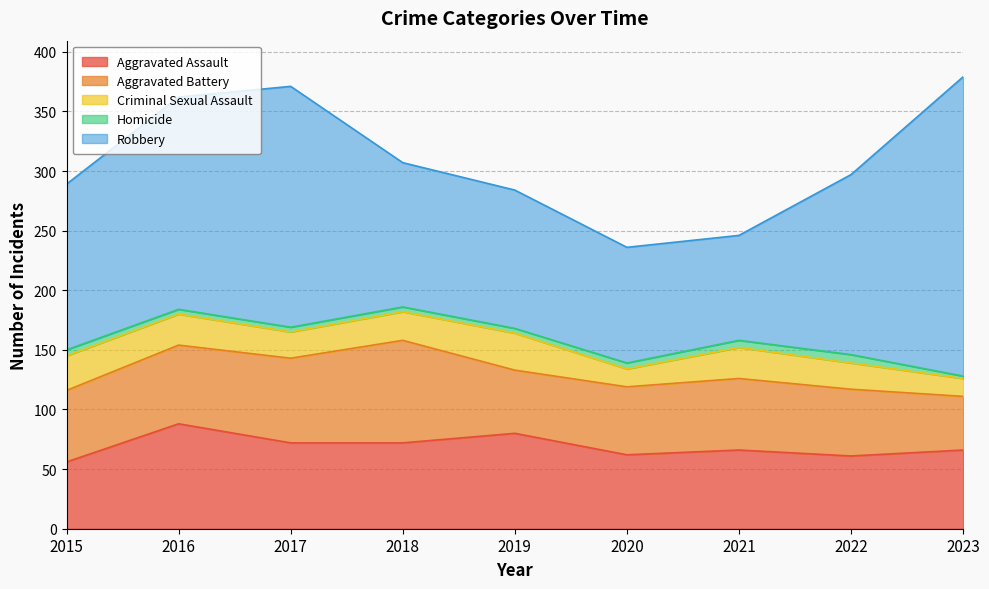

At how many categories does at least one series exceed 156?

3